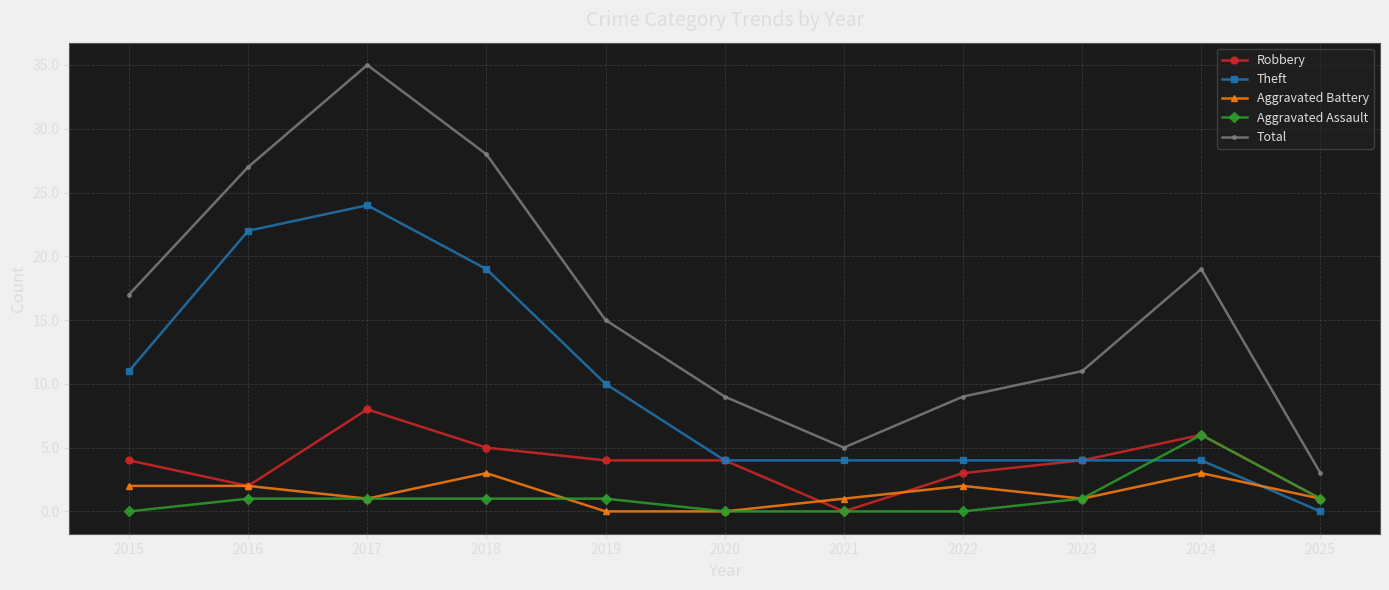

Rank the series at 2022 from highest to lowest value.

Total, Theft, Robbery, Aggravated Battery, Aggravated Assault